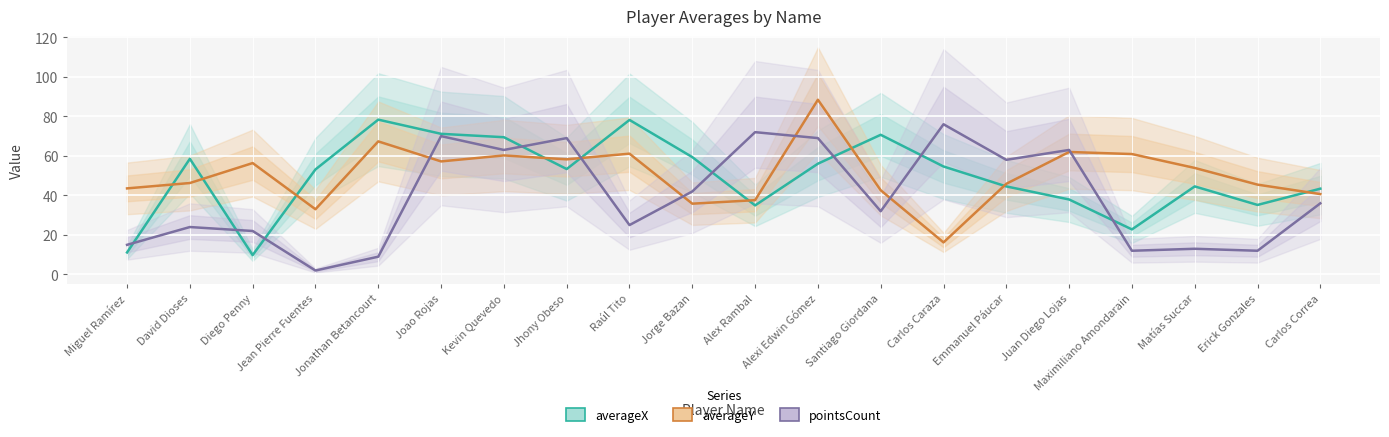

How many values in the averageX series are below 53?

9